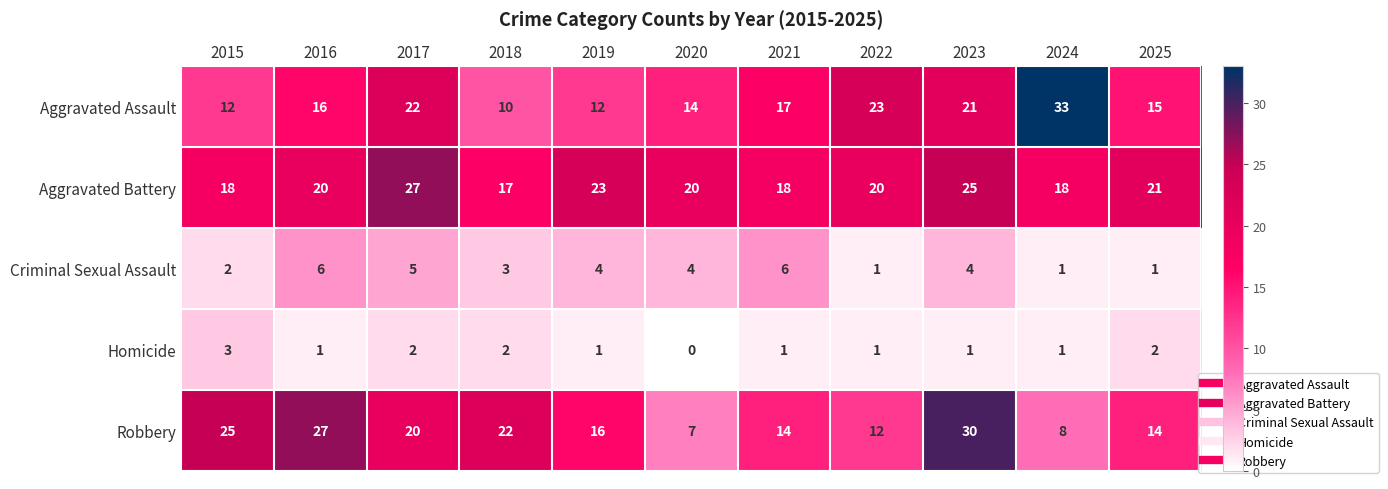

Where does the Robbery series first go above 16?

2015